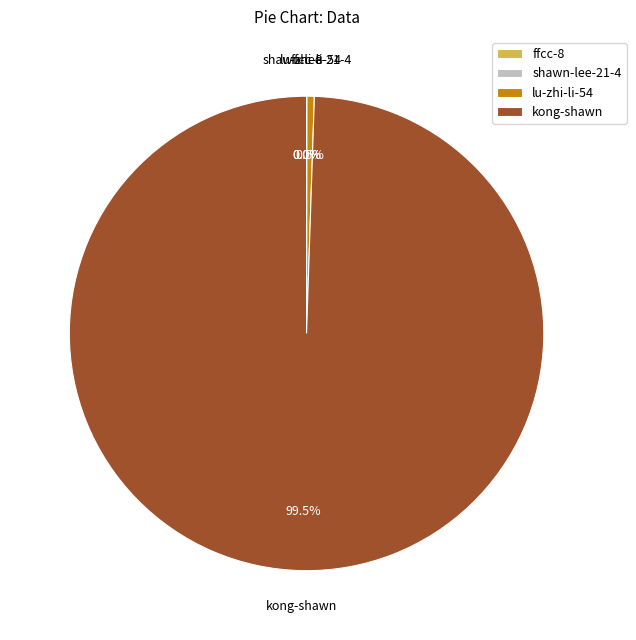

Does kong-shawn account for over 50% of the chart?

Yes